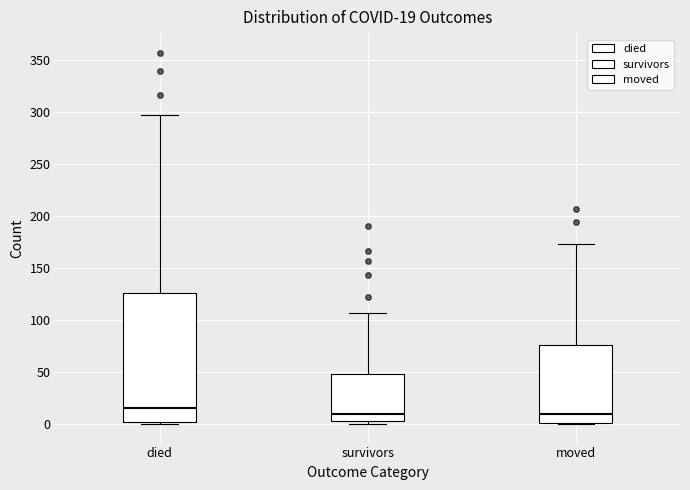

Which box has the highest median line?

died